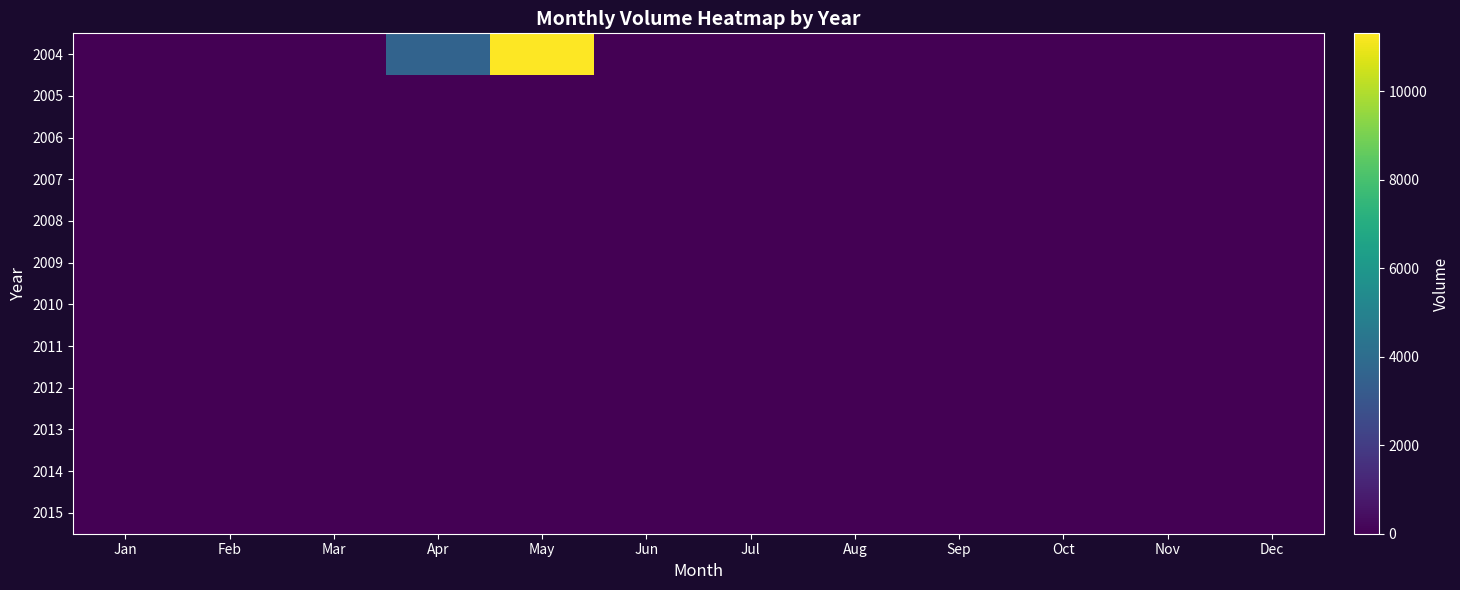

Rank the series by their maximum value, from lowest to highest.

2005, 2006, 2007, 2008, 2009, 2010, 2011, 2012, 2013, 2014, 2015, 2004